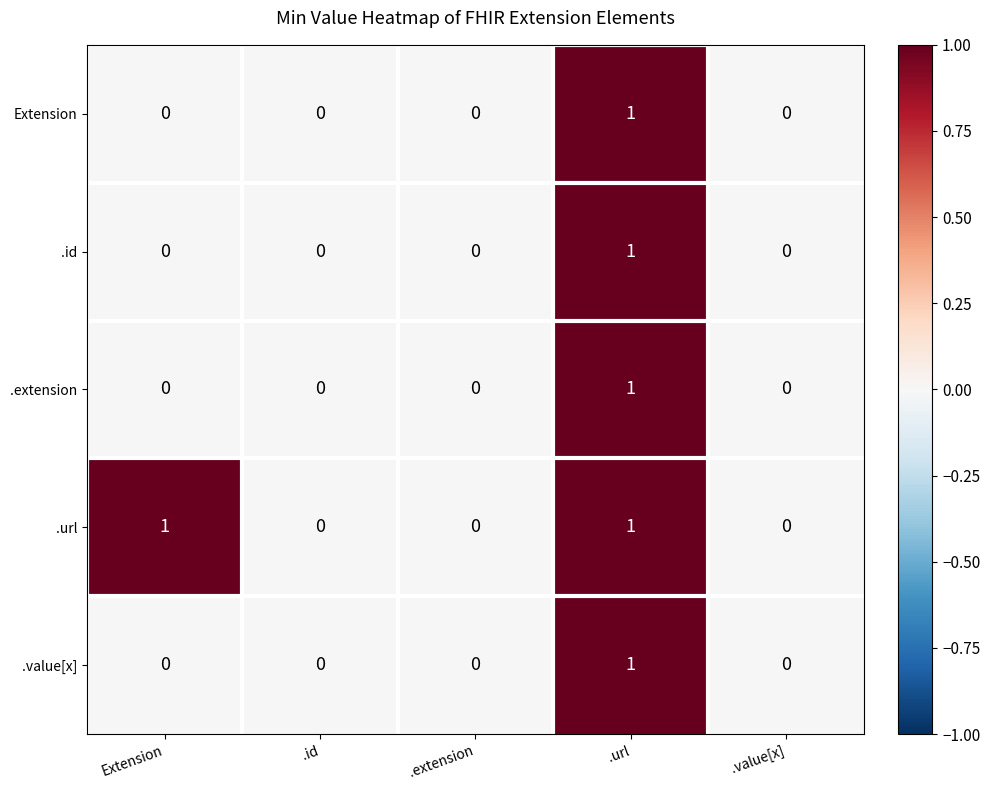

At which category is the sum across all series the highest?

.url